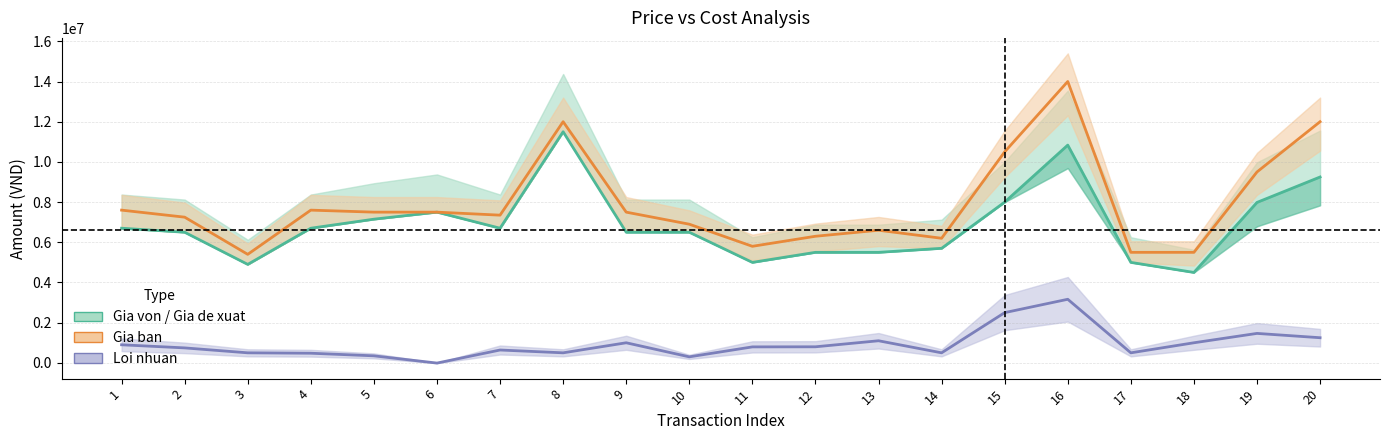

What is the total value across all series at 10?

13700000